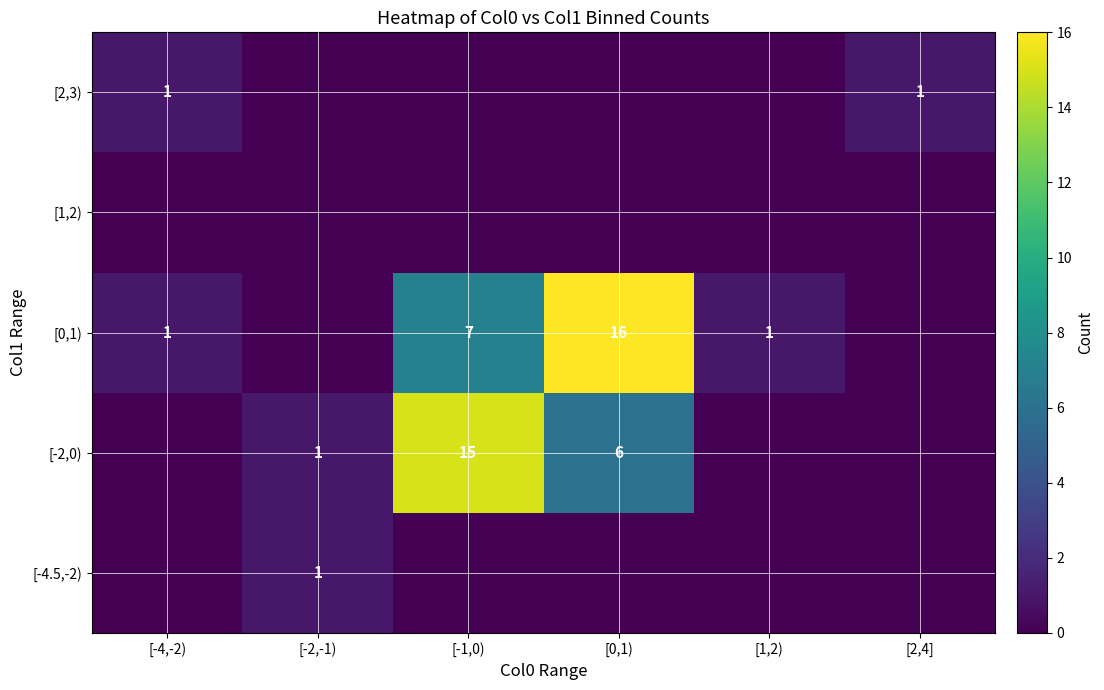

What is the greatest value displayed?

16